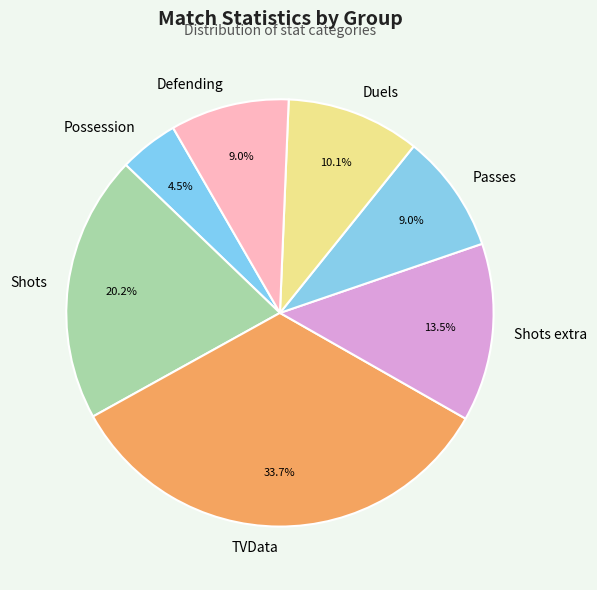

What percentage do Shots and Passes together represent?

29.2%